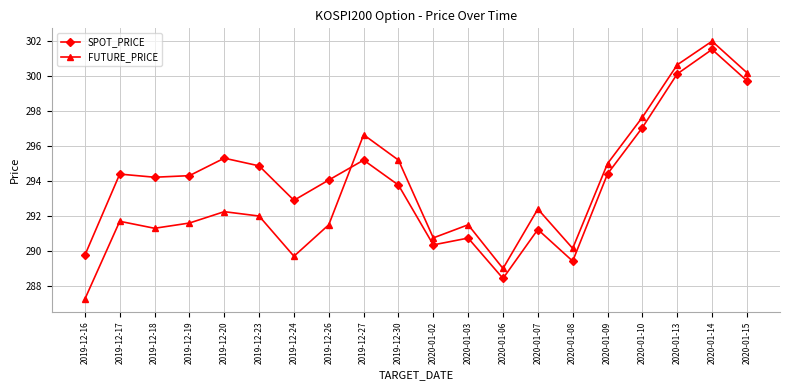

What is the label of the 6th point from the left?

2019-12-23